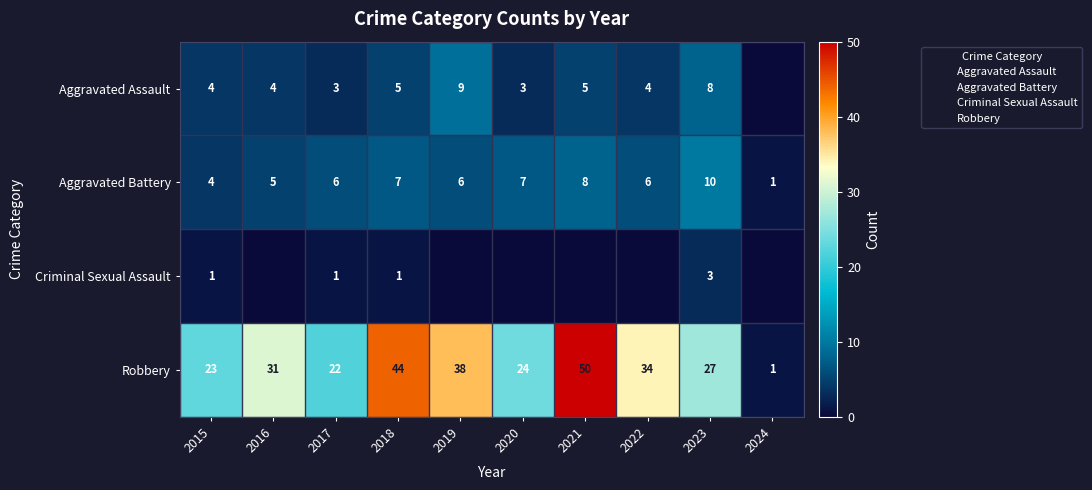

Read the Aggravated Battery value at 2018.

7